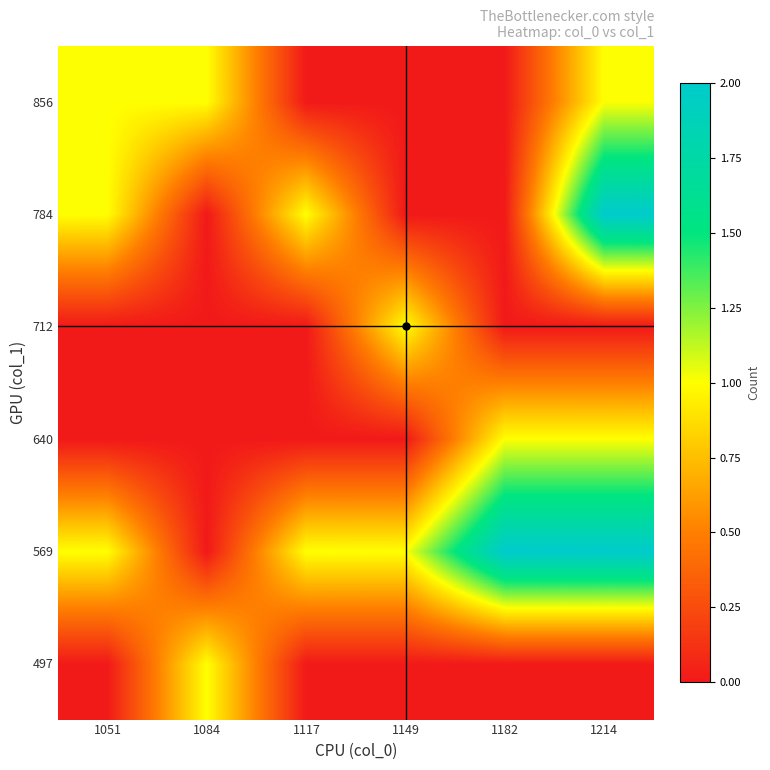

What is the difference between the highest and lowest values at 1214?

2